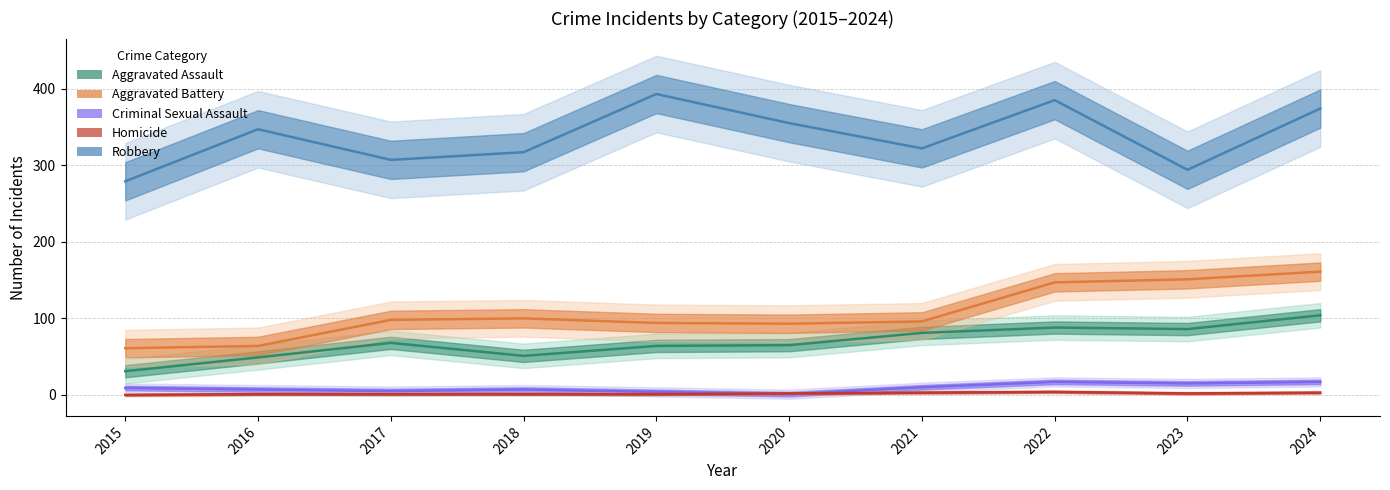

Reading right to left, list all the values displayed in this chart.

Aggravated Assault: 104	86	88	81	65	64	51	68	49	31
Aggravated Battery: 161	151	147	96	93	94	100	98	64	61
Criminal Sexual Assault: 17	15	17	10	1	4	7	5	7	9
Homicide: 3	2	4	3	2	1	1	1	1	0
Robbery: 374	294	385	322	355	393	317	307	347	279